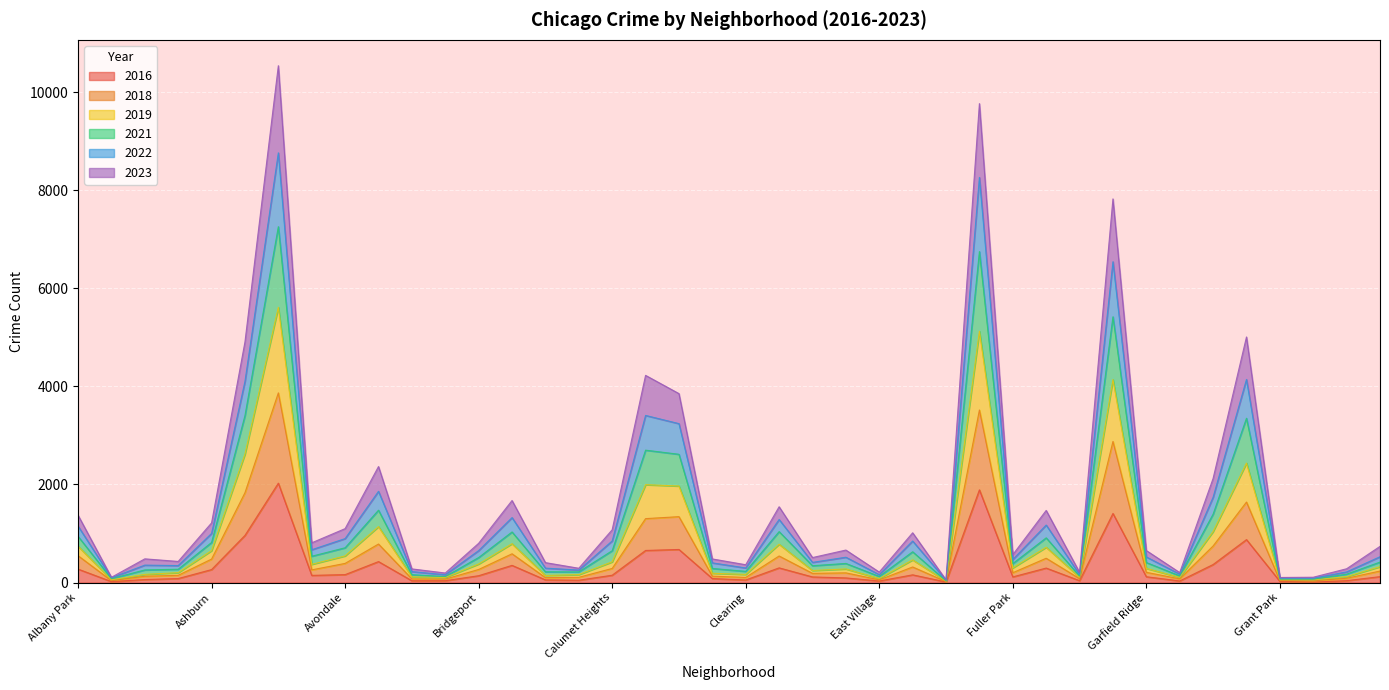

How many interior local valleys does the 2023 series have?

13